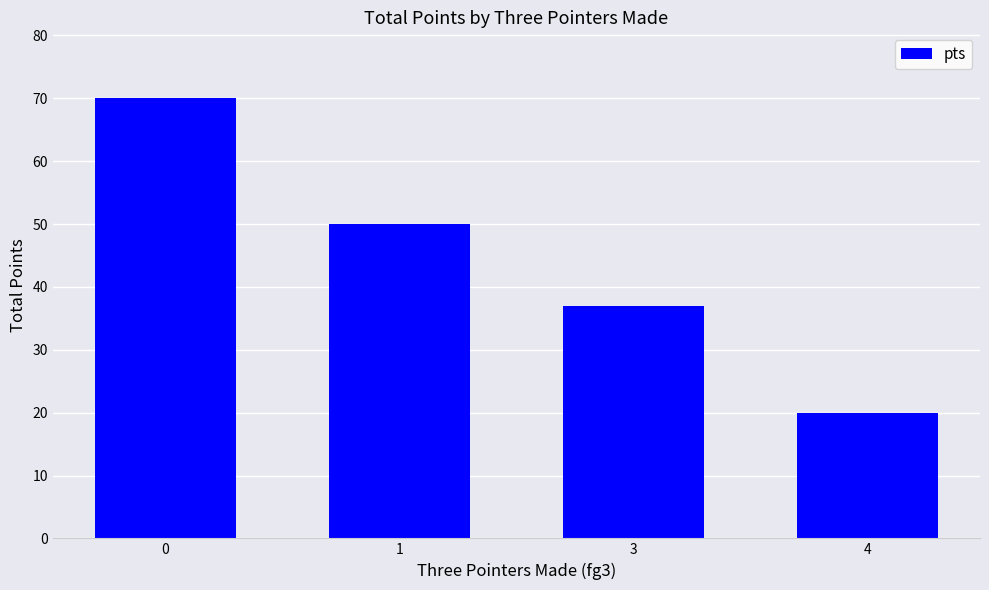

Reading right to left, extract all data points from this chart.

20	37	50	70